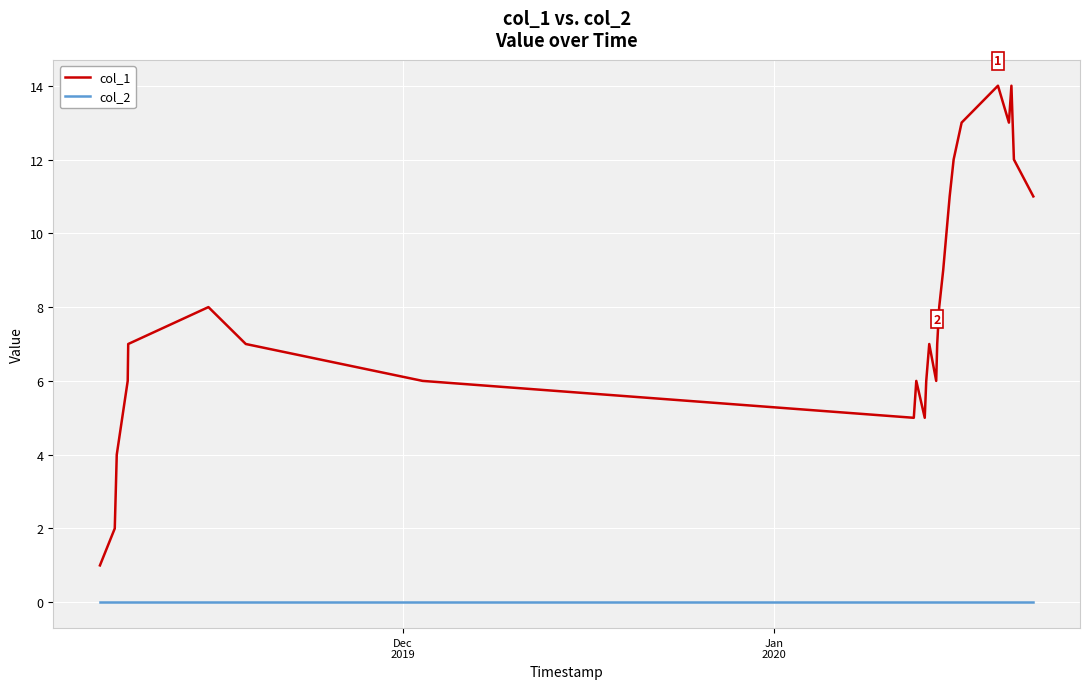

Which series has the largest total across all categories?

col_1